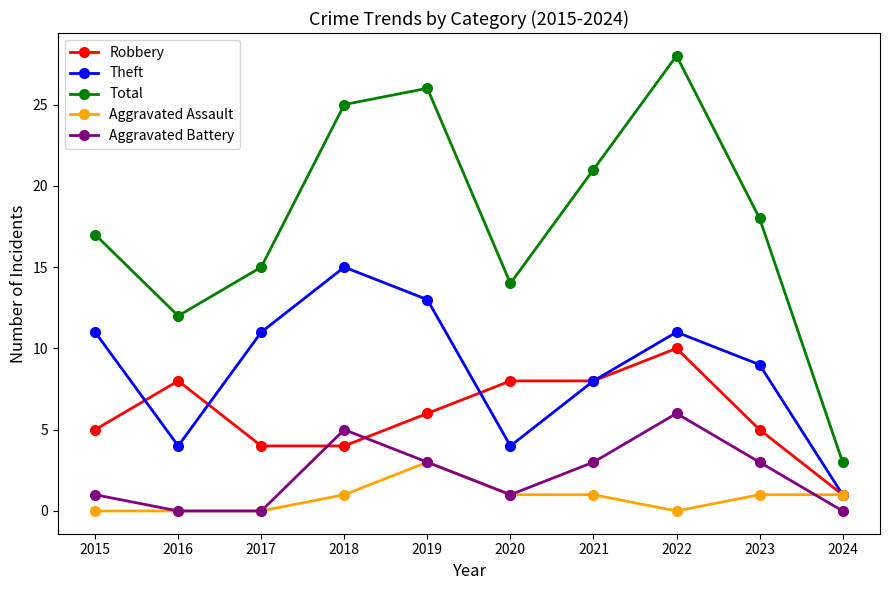

Rank the series at 2018 from highest to lowest value.

Total, Theft, Aggravated Battery, Robbery, Aggravated Assault